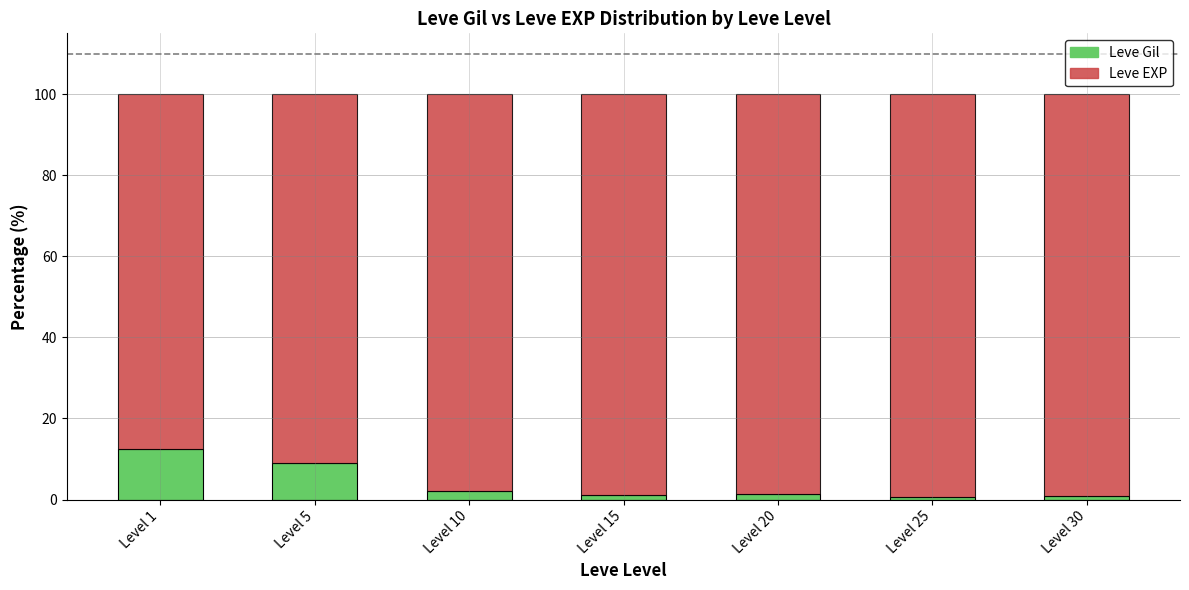

What is the maximum value for Leve Gil?

12.4